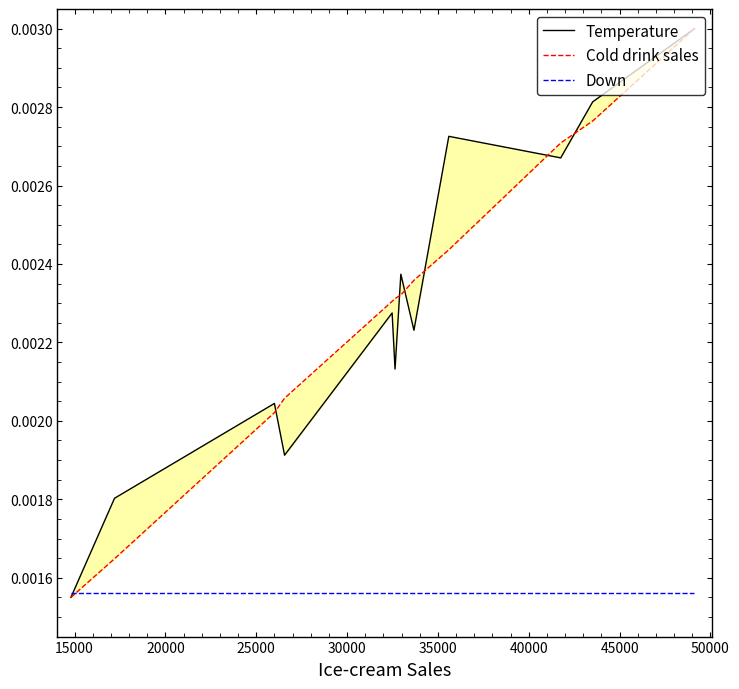

At how many categories does at least one series exceed 0?

12